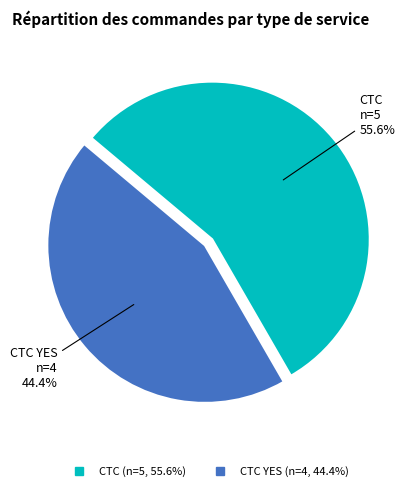

Is there any slice that represents more than half of the pie?

Yes